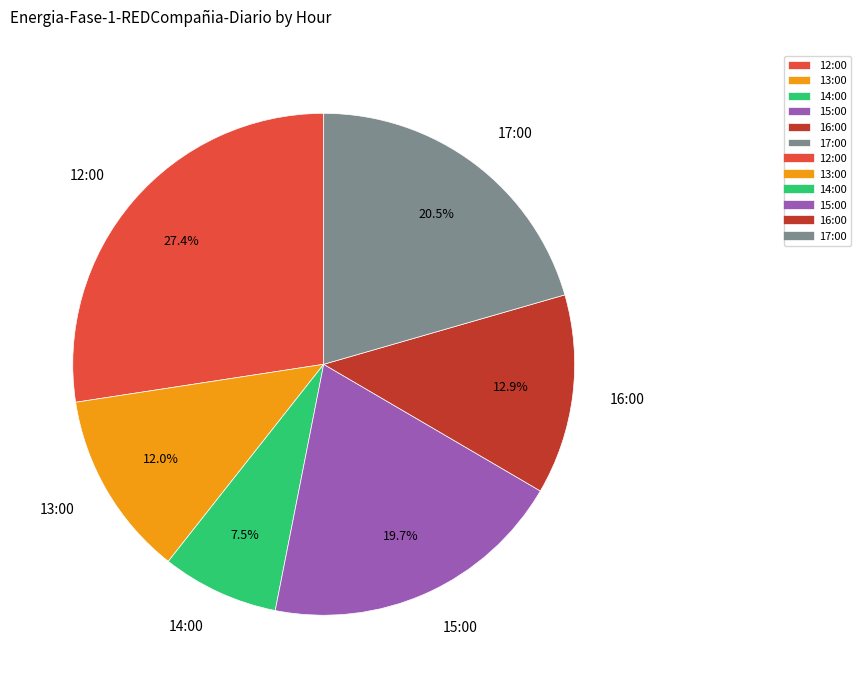

How much of the chart is everything except 12:00?

72.6%